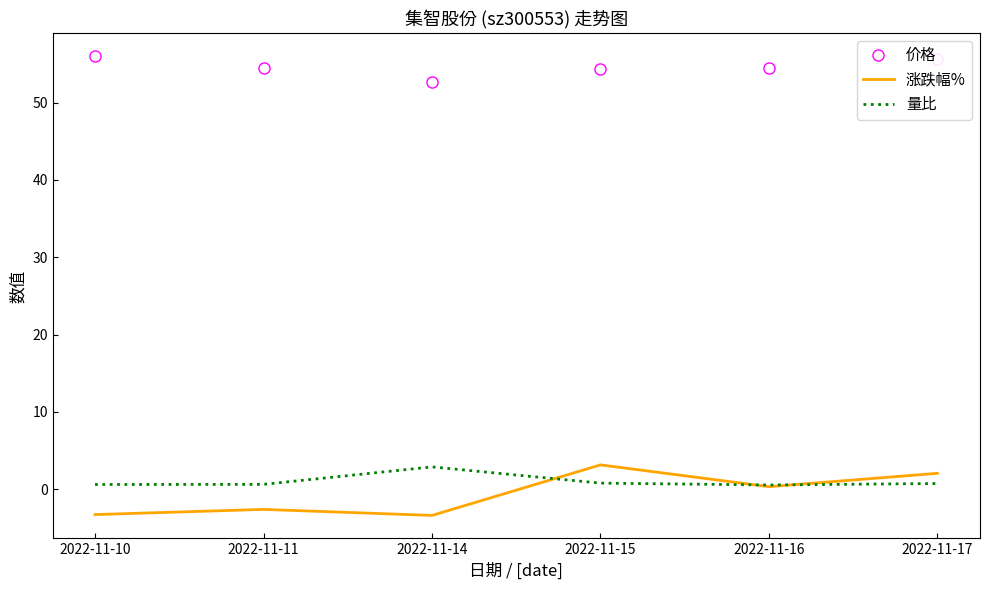

How many values in the 涨跌幅% series are below 0?

3